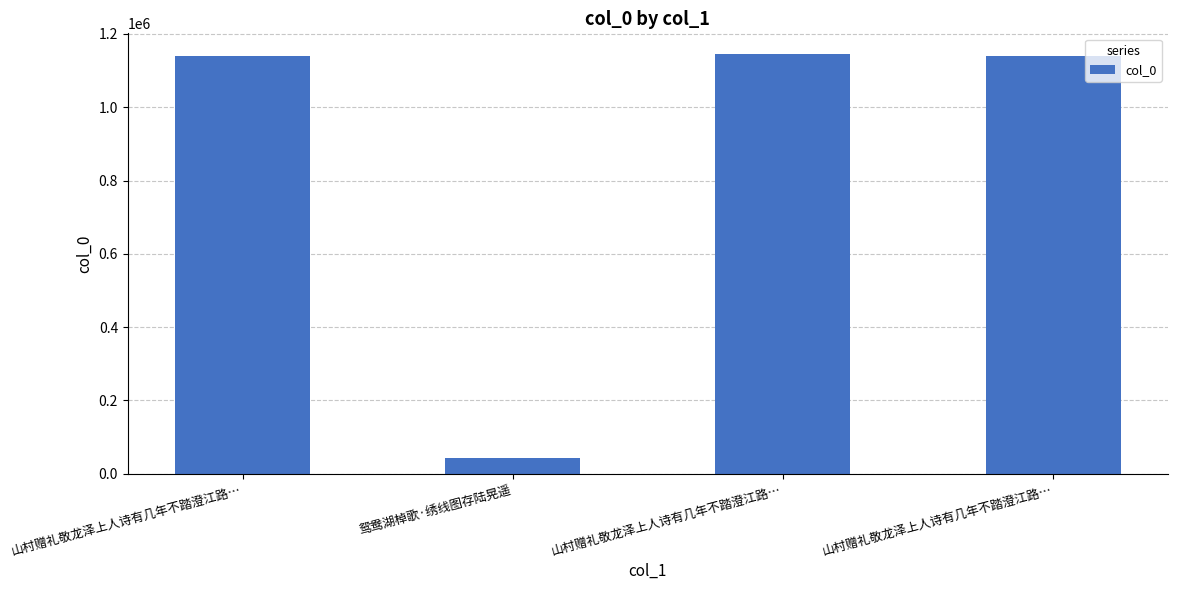

What is the minimum value shown in the chart?

42397